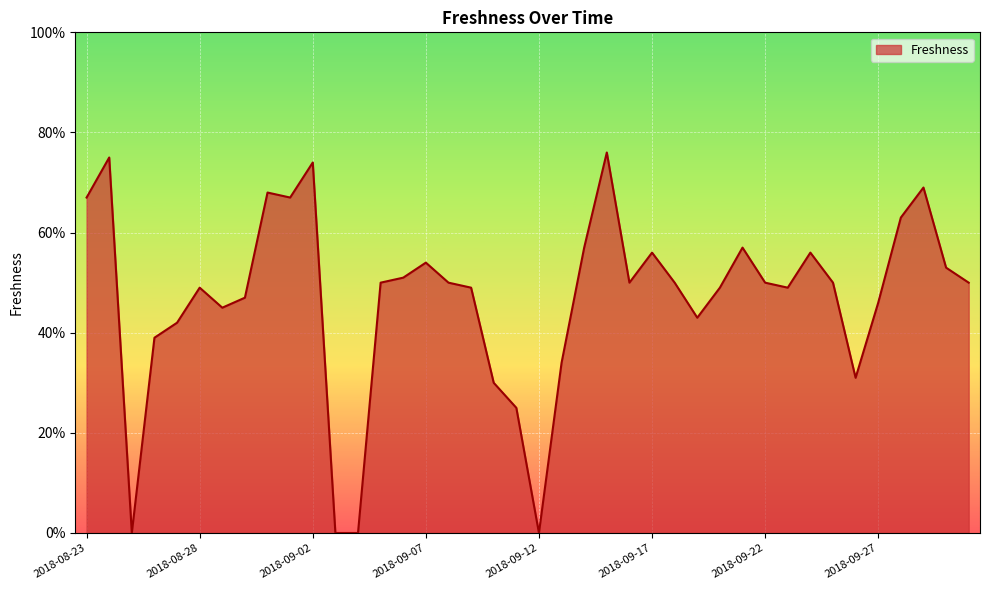

Does the chart have visible grid lines?

Yes